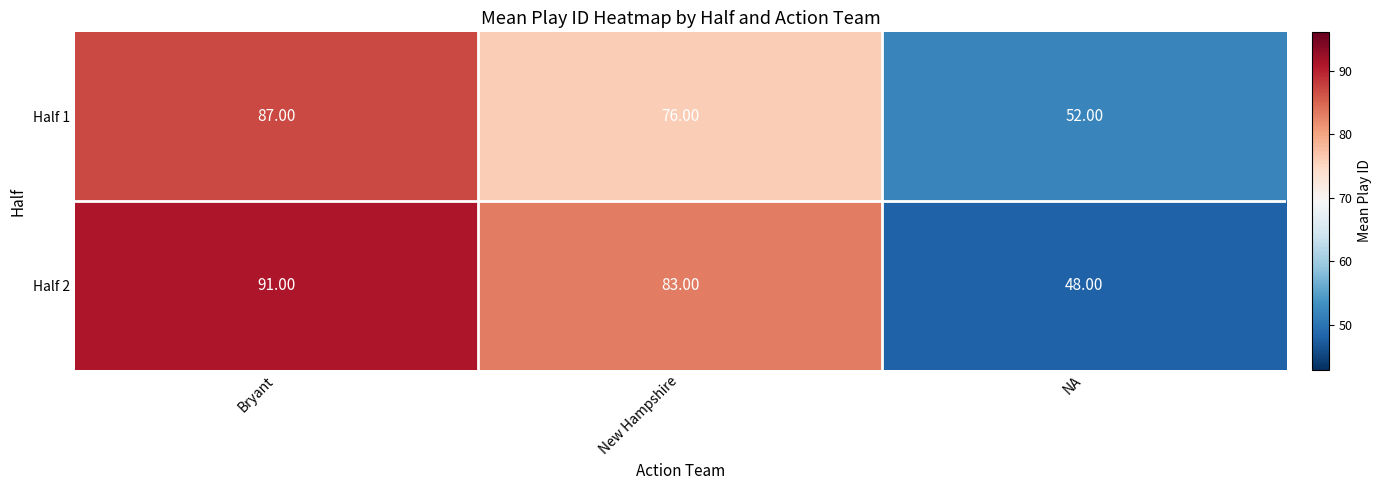

At New Hampshire, list the series in order from smallest to largest.

Half 1, Half 2